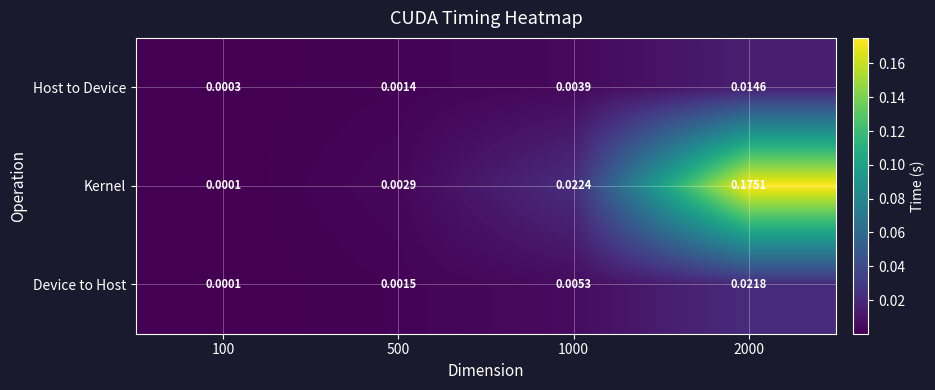

Which series has the widest spread of values?

Kernel